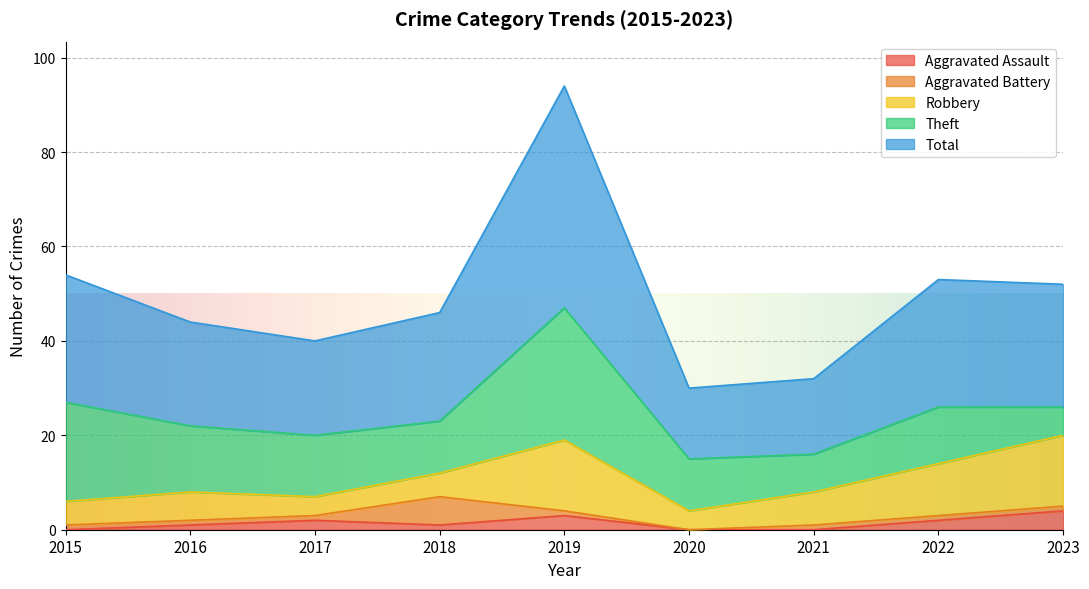

Which series changed the most between 2015 and 2019?

Total